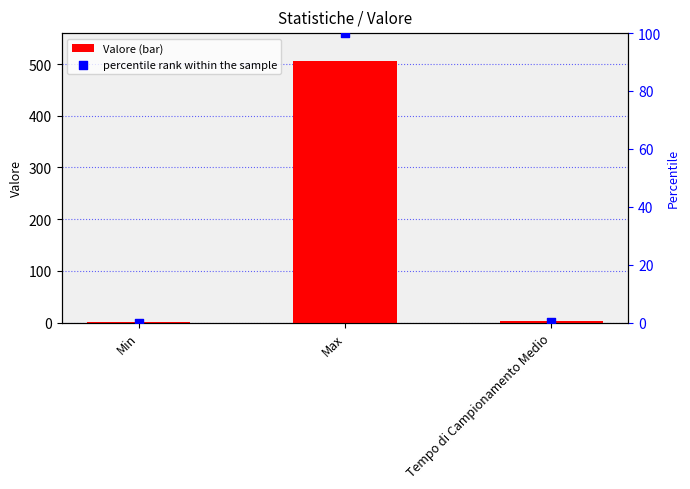

Which series reaches the minimum Y coordinate?

percentile rank within the sample